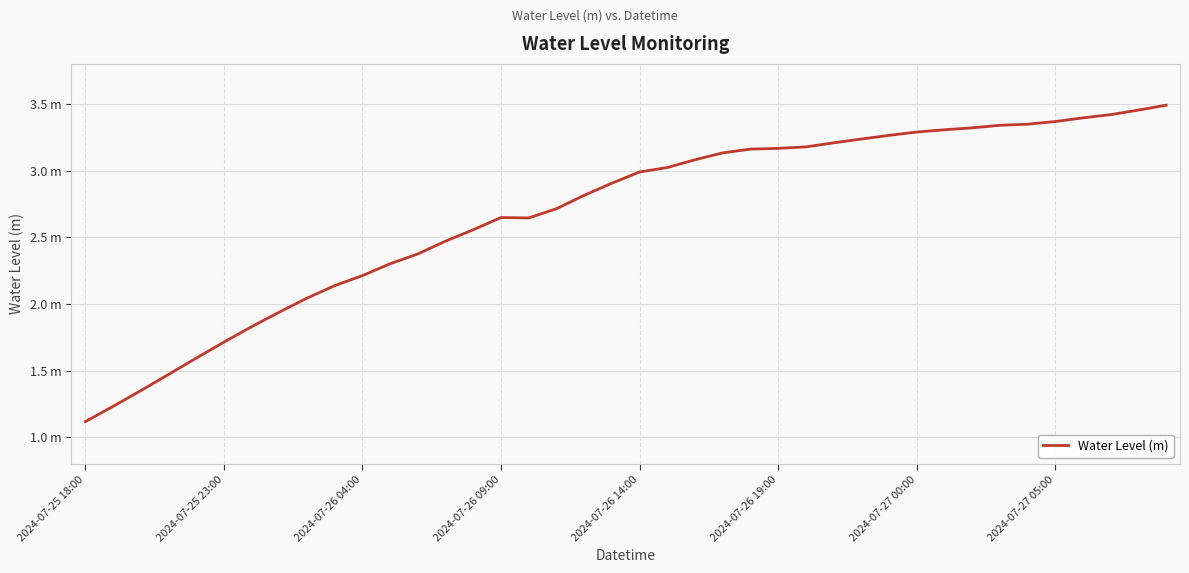

Is this an area chart (filled region under the line)?

No